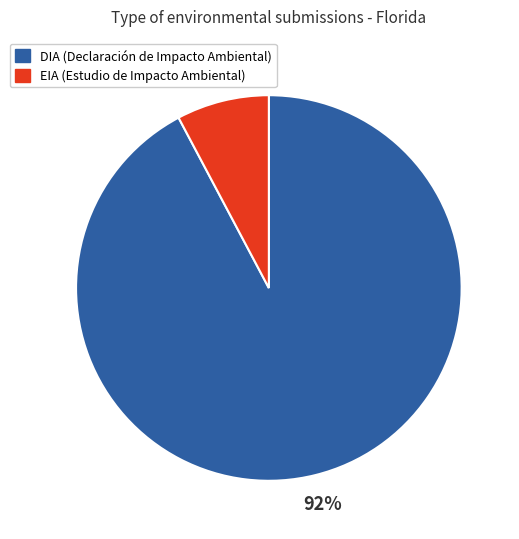

Is the sum of EIA and DIA greater than half?

Yes